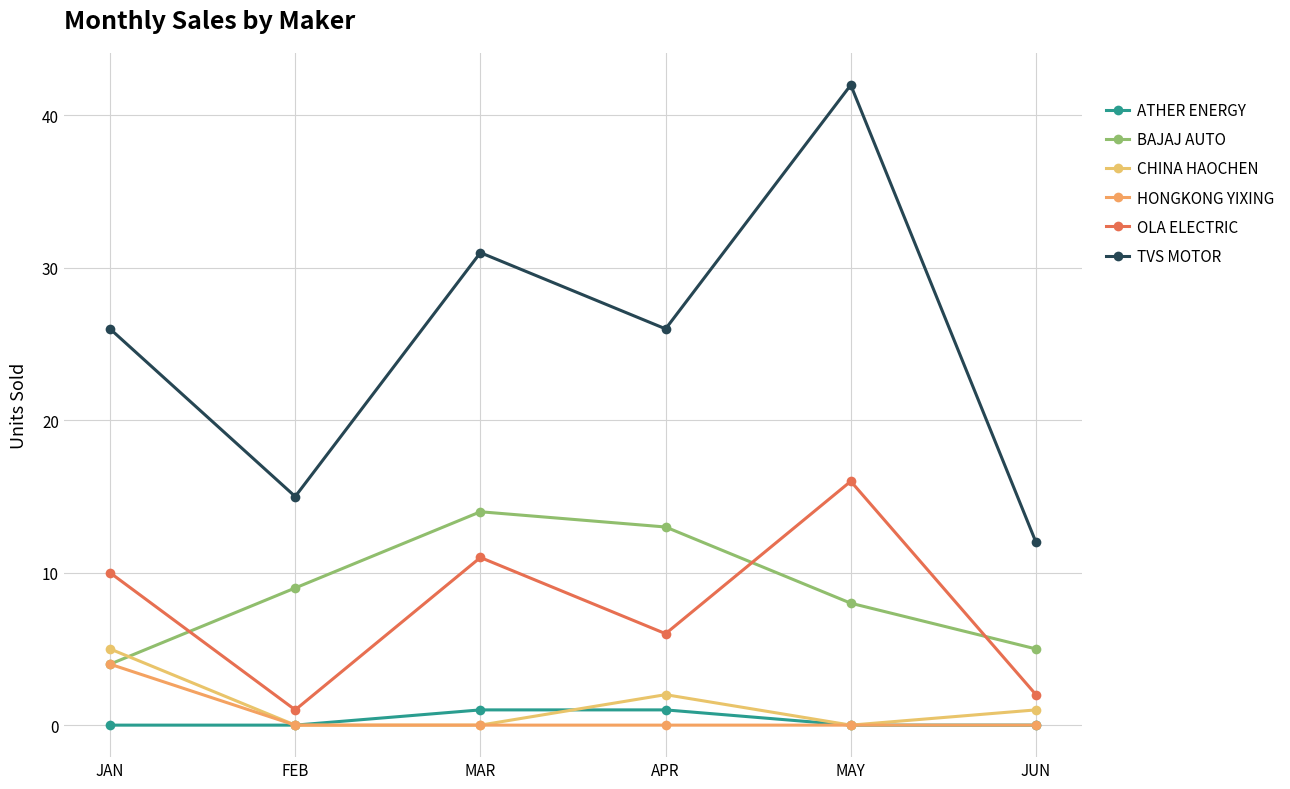

How many categories are shown in the chart?

6